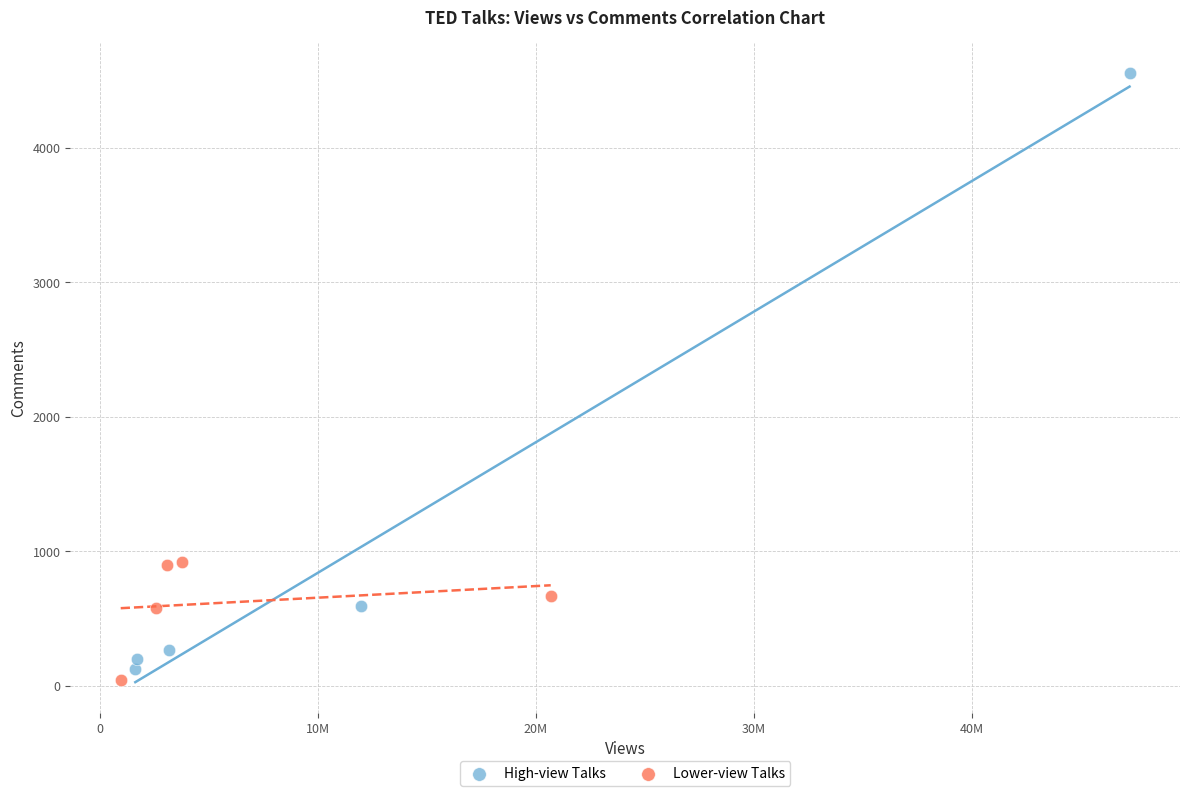

Which series reaches the maximum Y coordinate?

High-view Talks